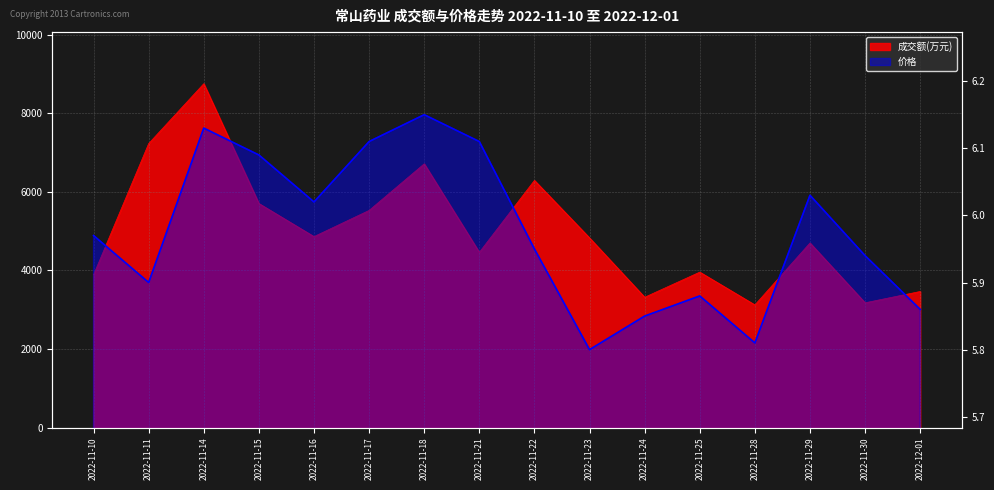

How many categories are shown in the chart?

16